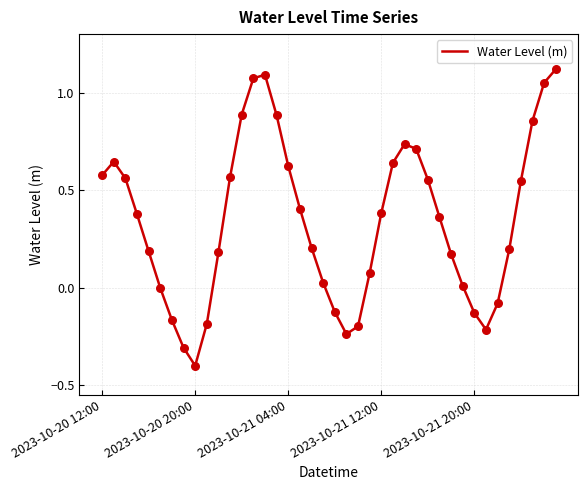

What is the smallest value displayed?

-0.4